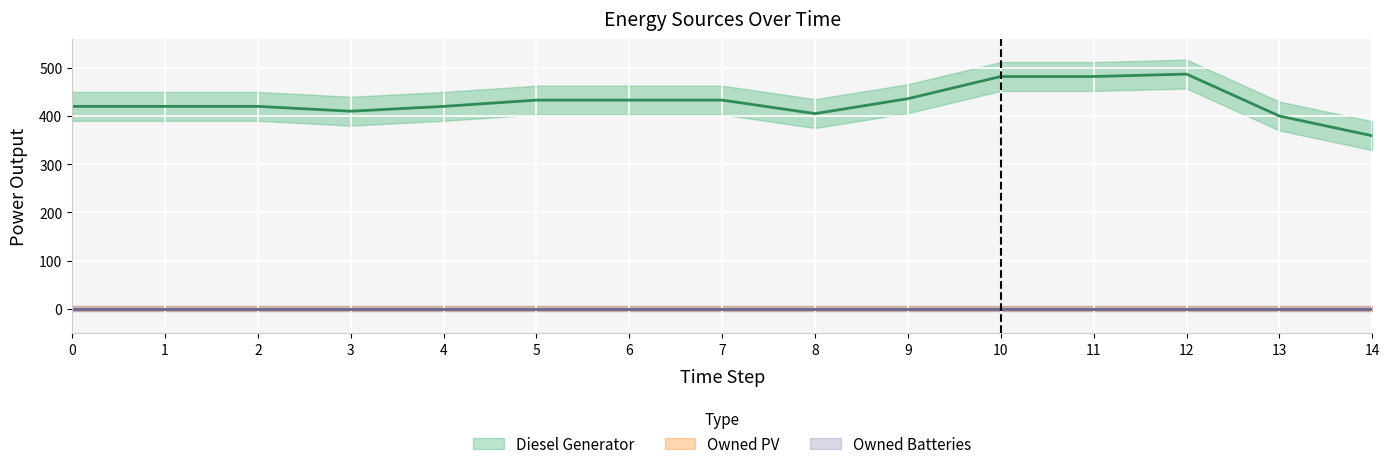

List the labels in order of Diesel Generator value, smallest first.

14, 13, 8, 3, 0, 1, 2, 4, 5, 6, 7, 9, 10, 11, 12